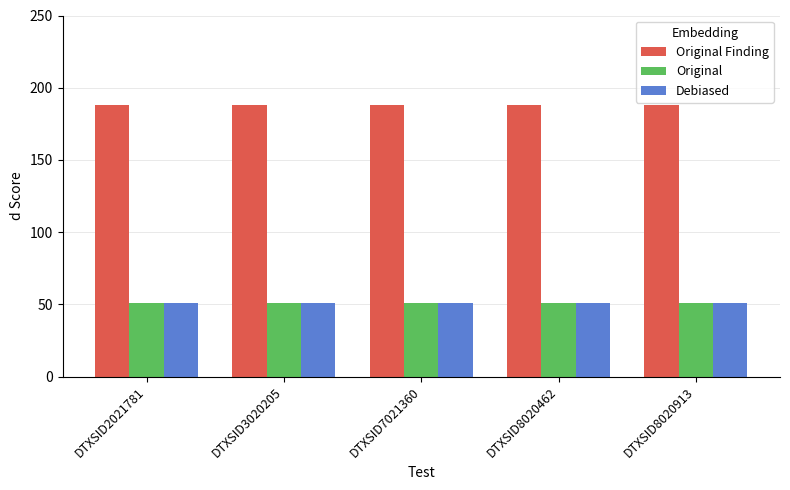

How many series are shown in this chart?

3